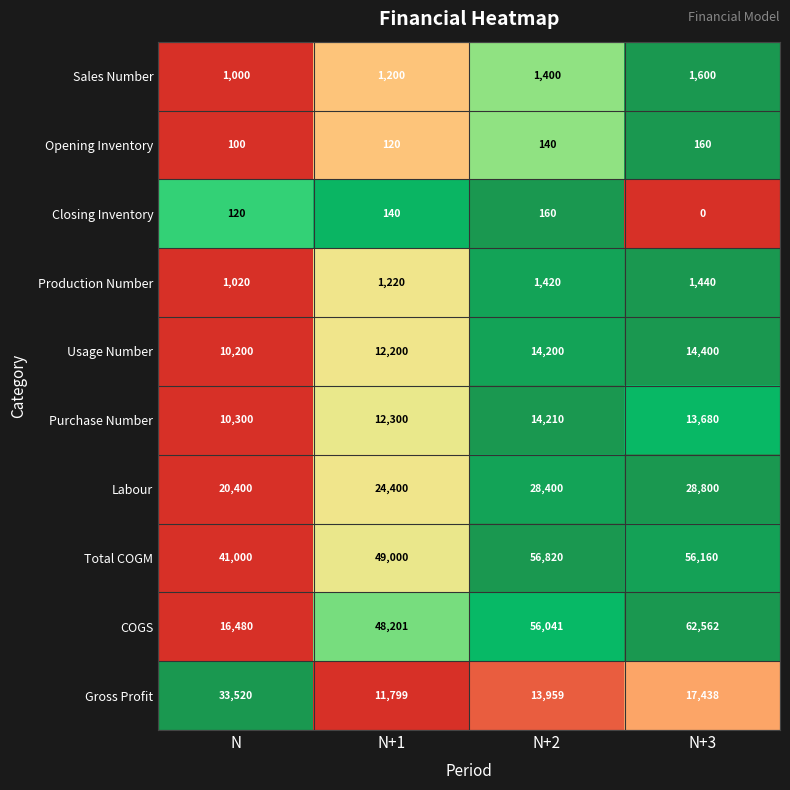

Which series changed the most between N+1 and N+2?

COGS